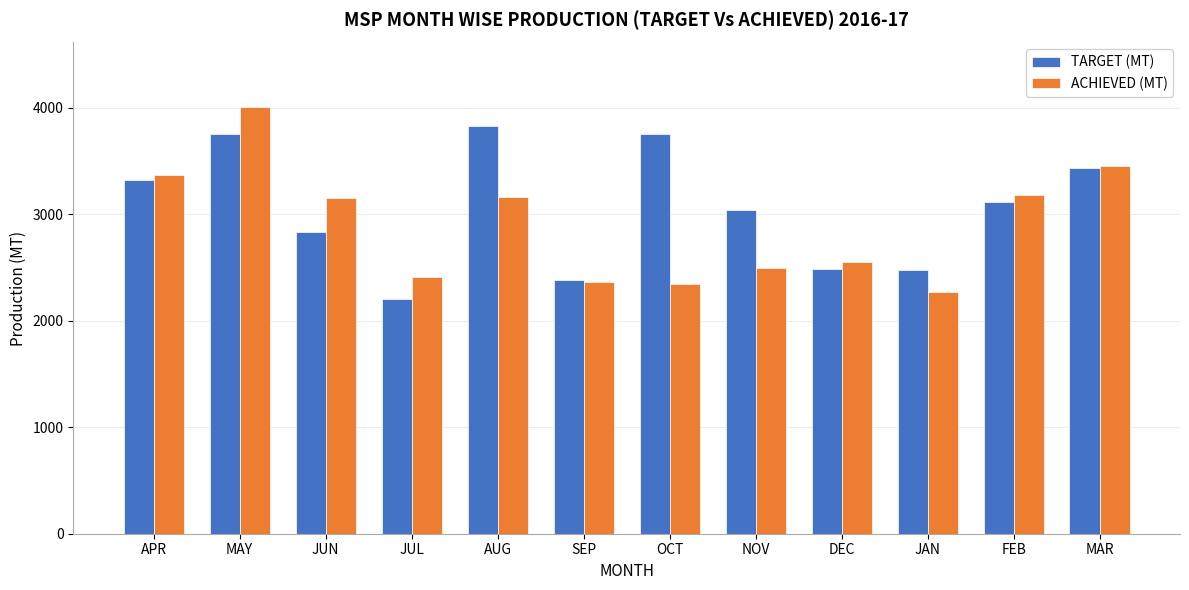

At which category is the sum across all series the highest?

MAY